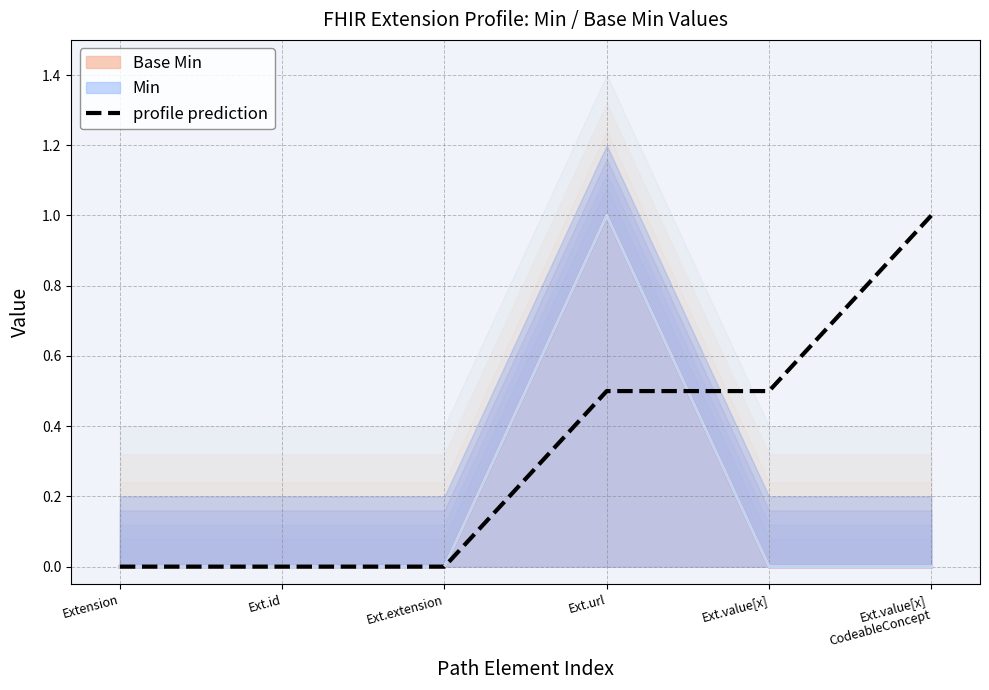

Which has a higher value, Ext.url or Ext.value[x]?

Ext.url